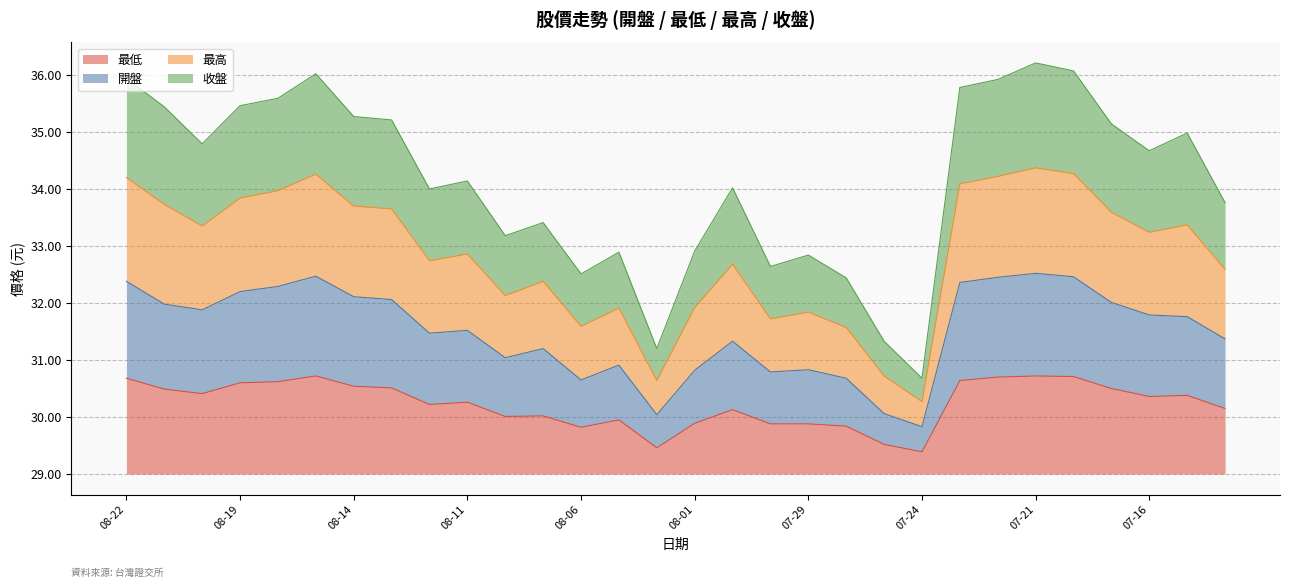

Which series has the largest range (max minus min)?

最高